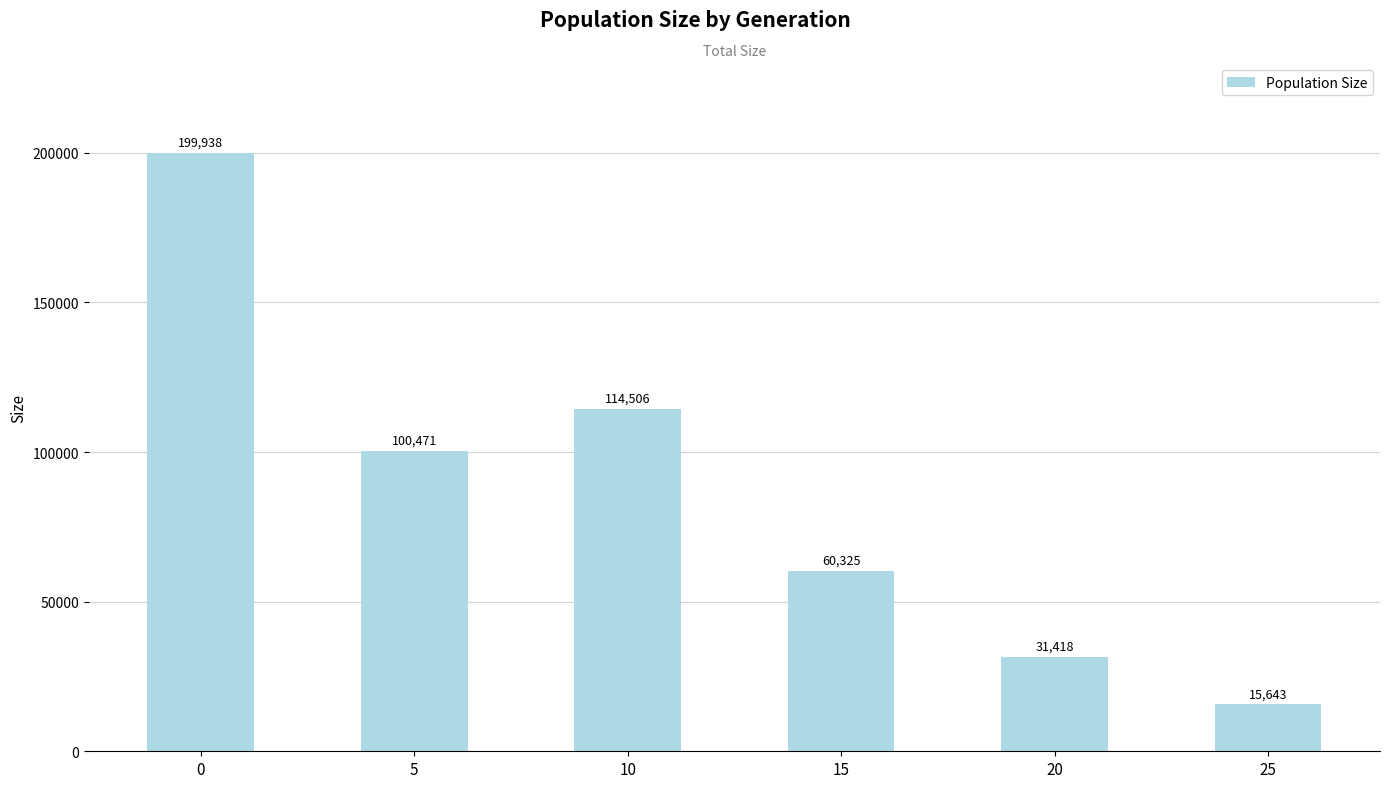

Between 25 and 15, which is larger?

15